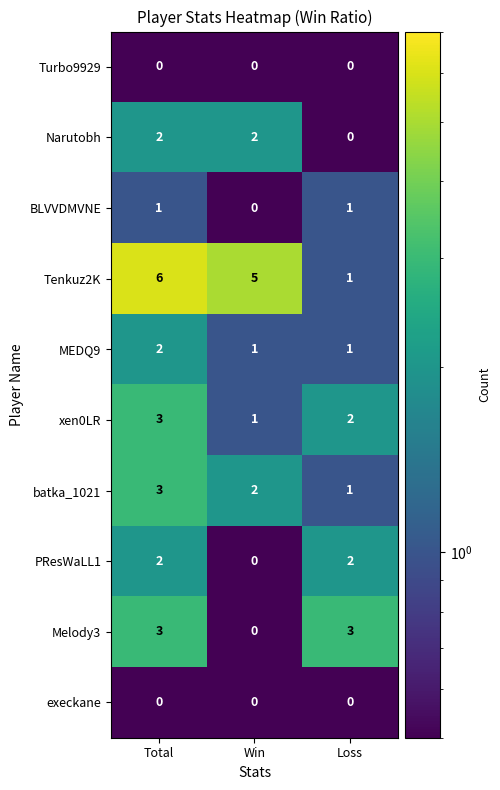

Which series has the largest range (max minus min)?

Tenkuz2K